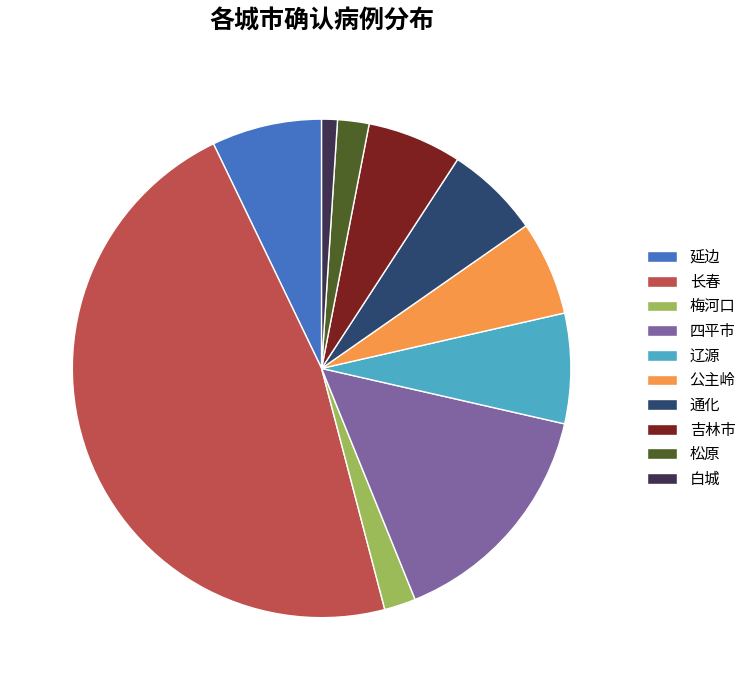

Do 吉林市 and 公主岭 together represent more than half of the pie?

No